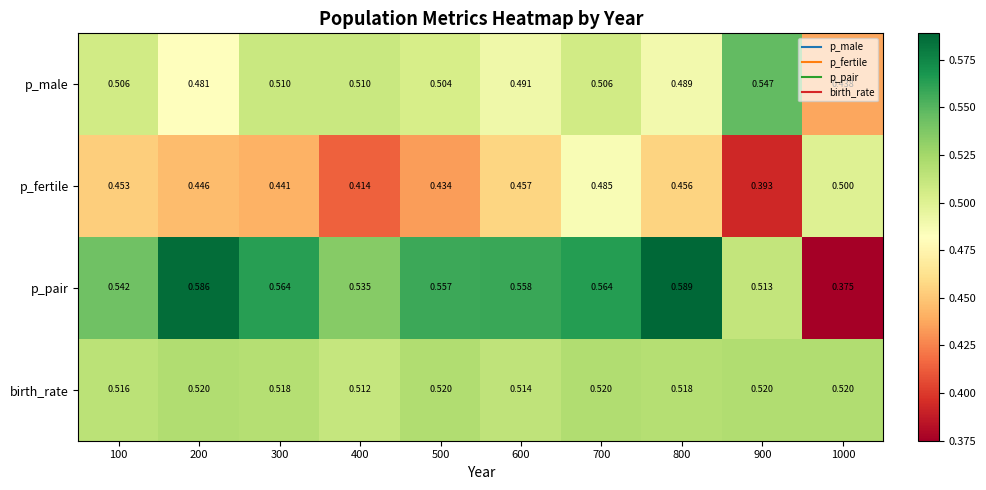

Which series has the largest total across all categories?

p_pair